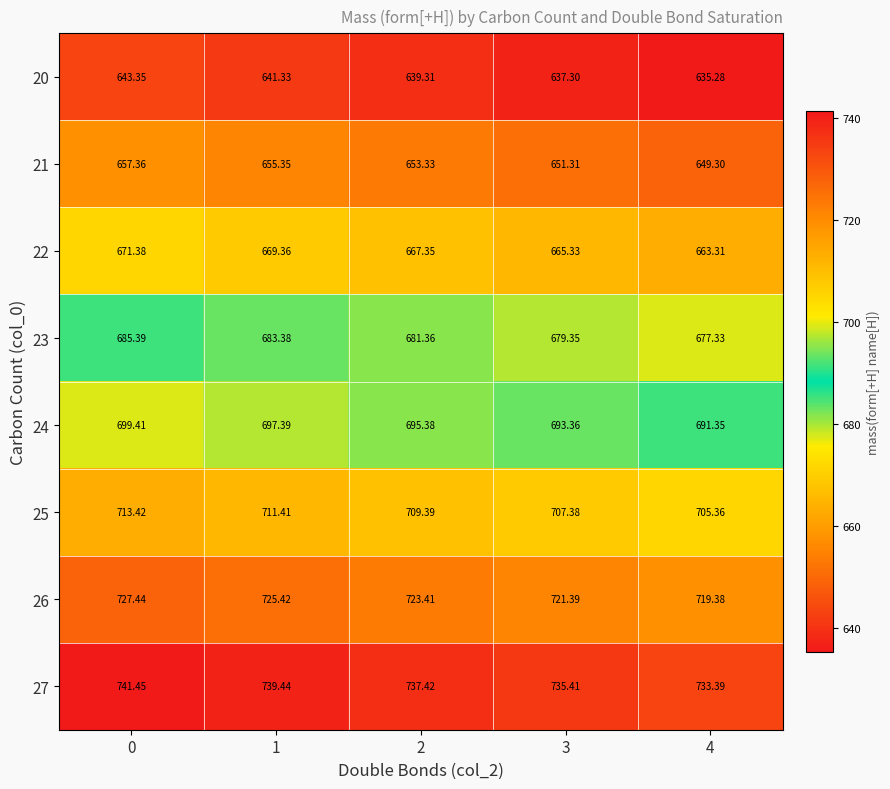

Which series has the largest total across all categories?

27